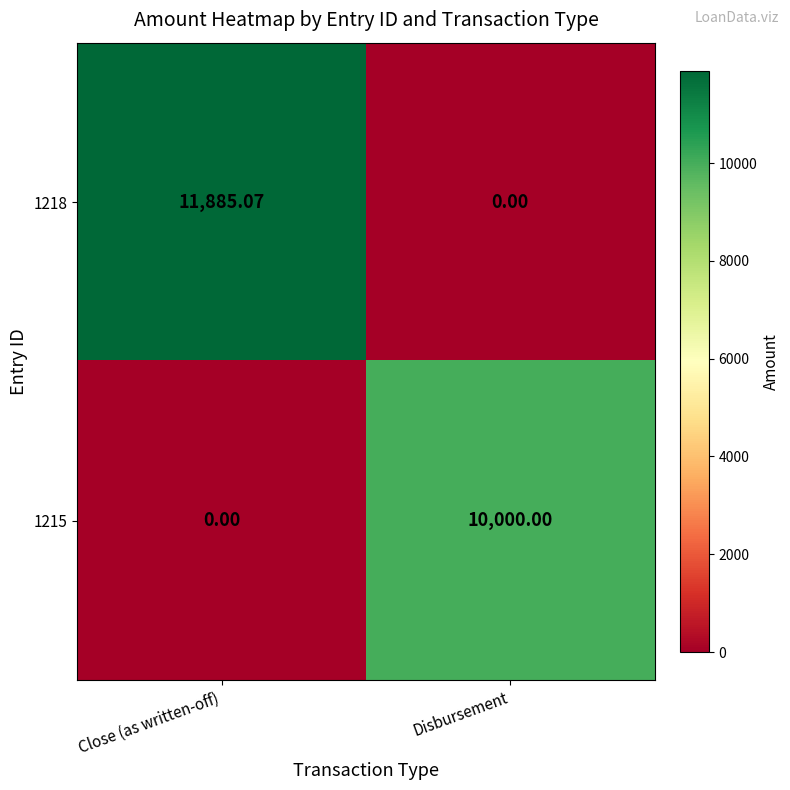

At which label does 1218 reach its peak?

Close (as written-off)